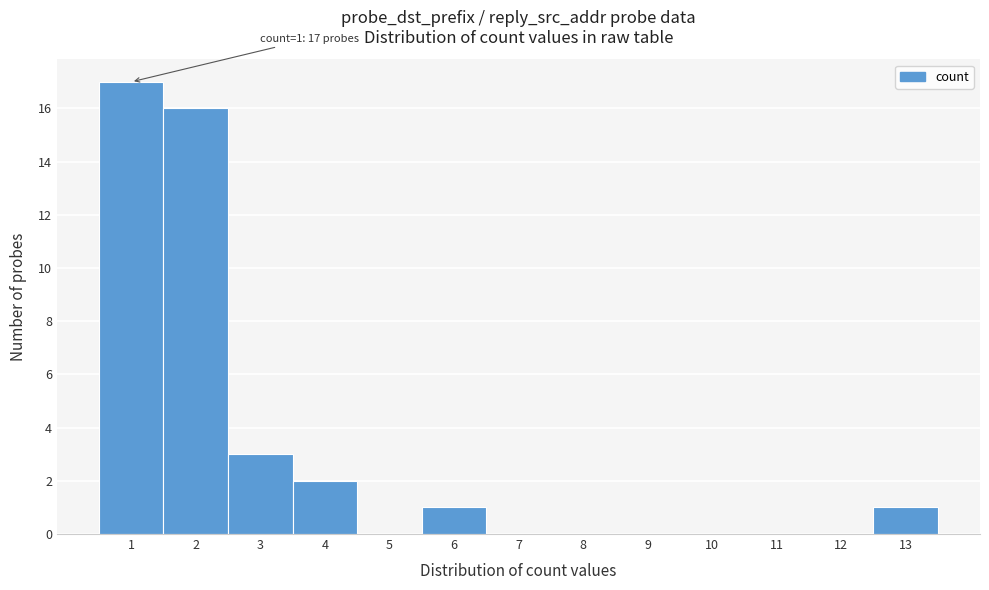

Over which range of the x-axis is the bar tallest?

0.5 to 1.5